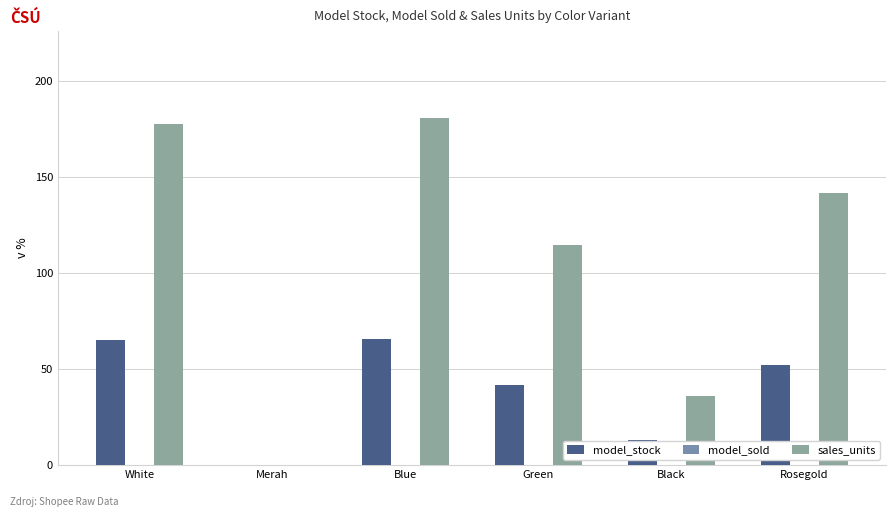

The model_stock series shows 74 at Green. True or false?

False